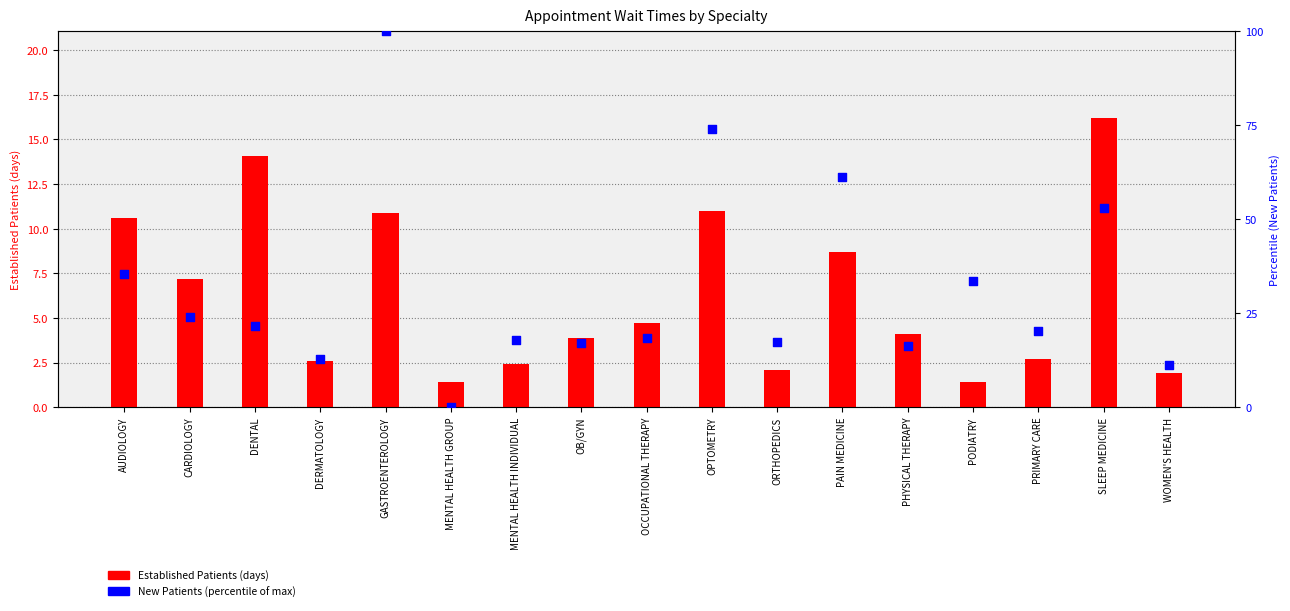

What are all the series names shown in the legend?

Established Patients (days), New Patients (percentile)